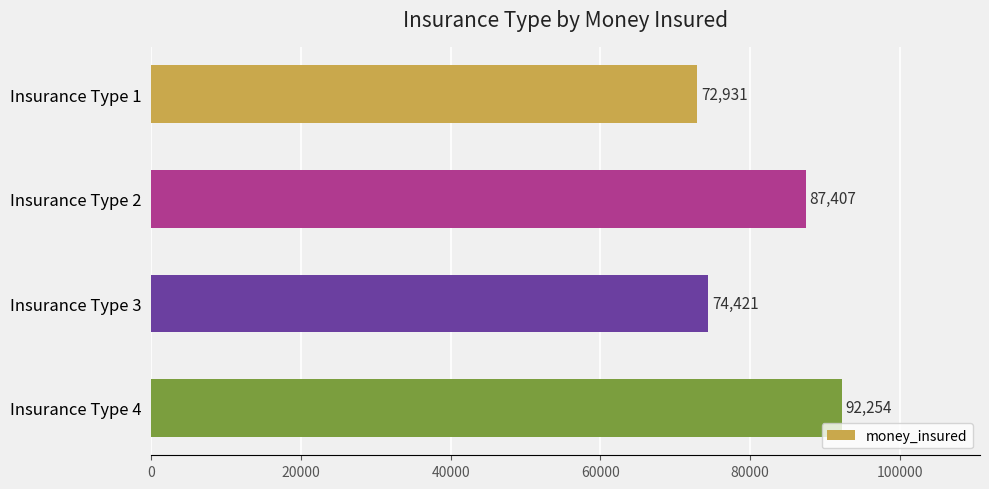

Does the chart contain any negative values?

No